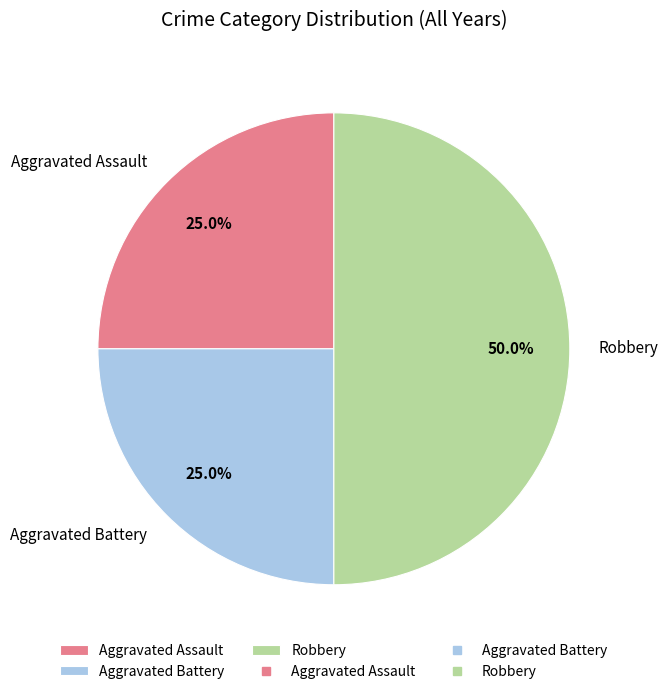

Is it true that Aggravated Battery is 14% of the pie?

False